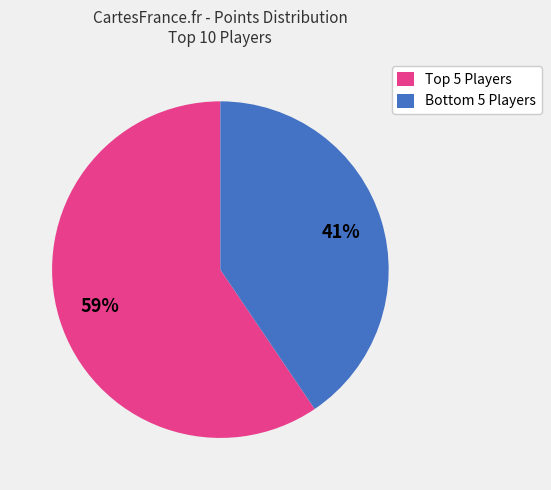

Rank the categories by value from lowest to highest.

Bottom 5 Players, Top 5 Players